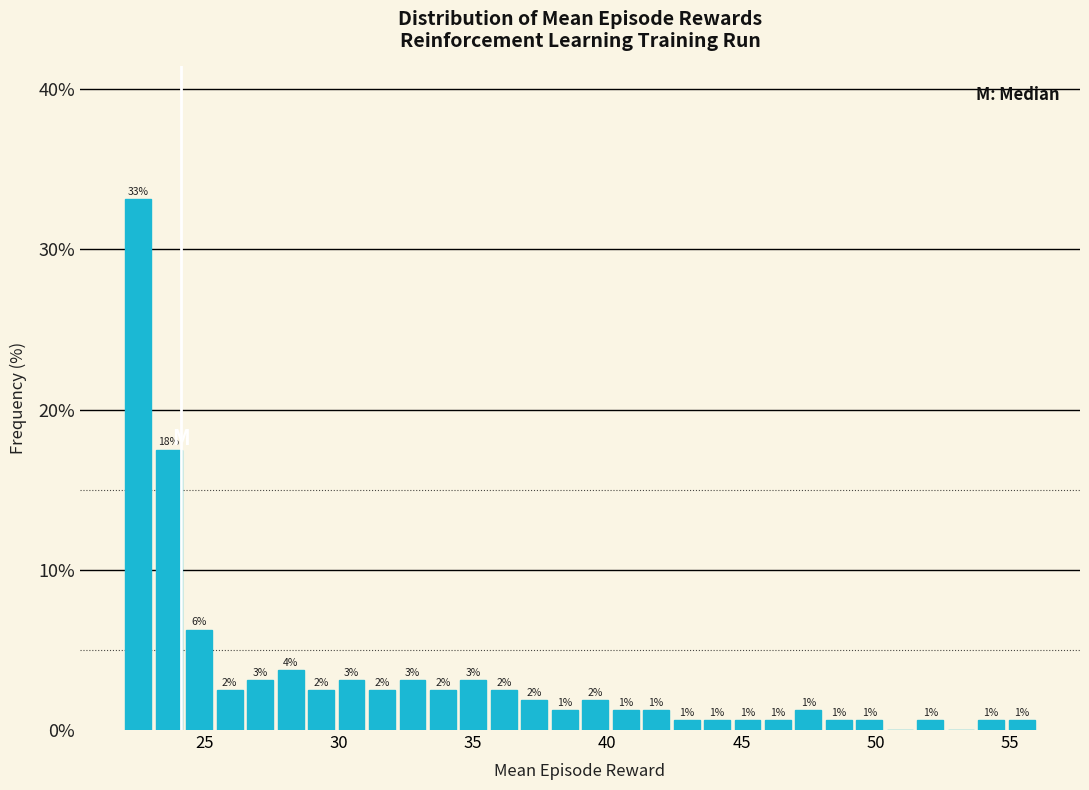

Read against the x-axis, roughly where is the centre of the tallest bar?

22.5